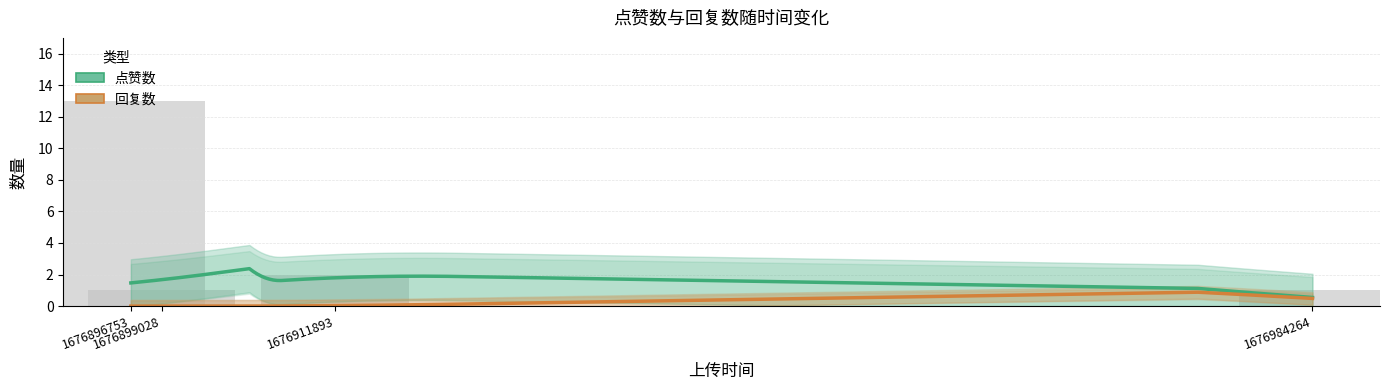

What is the sum of the values at 1676899028 and 1676984264?

2